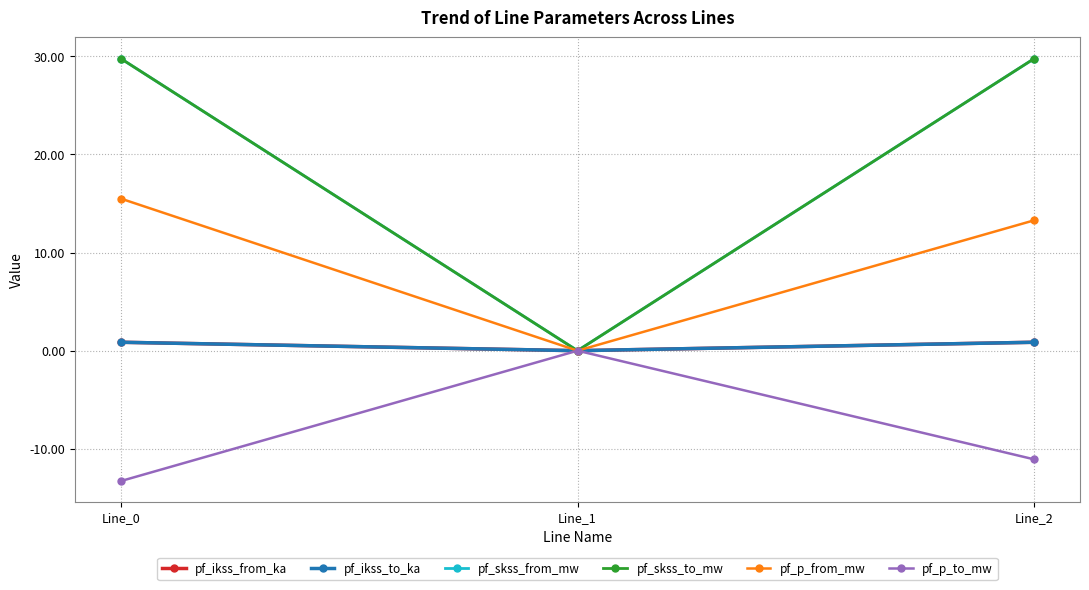

List the series in order of their peak value, lowest first.

pf_p_to_mw, pf_ikss_from_ka, pf_ikss_to_ka, pf_p_from_mw, pf_skss_from_mw, pf_skss_to_mw